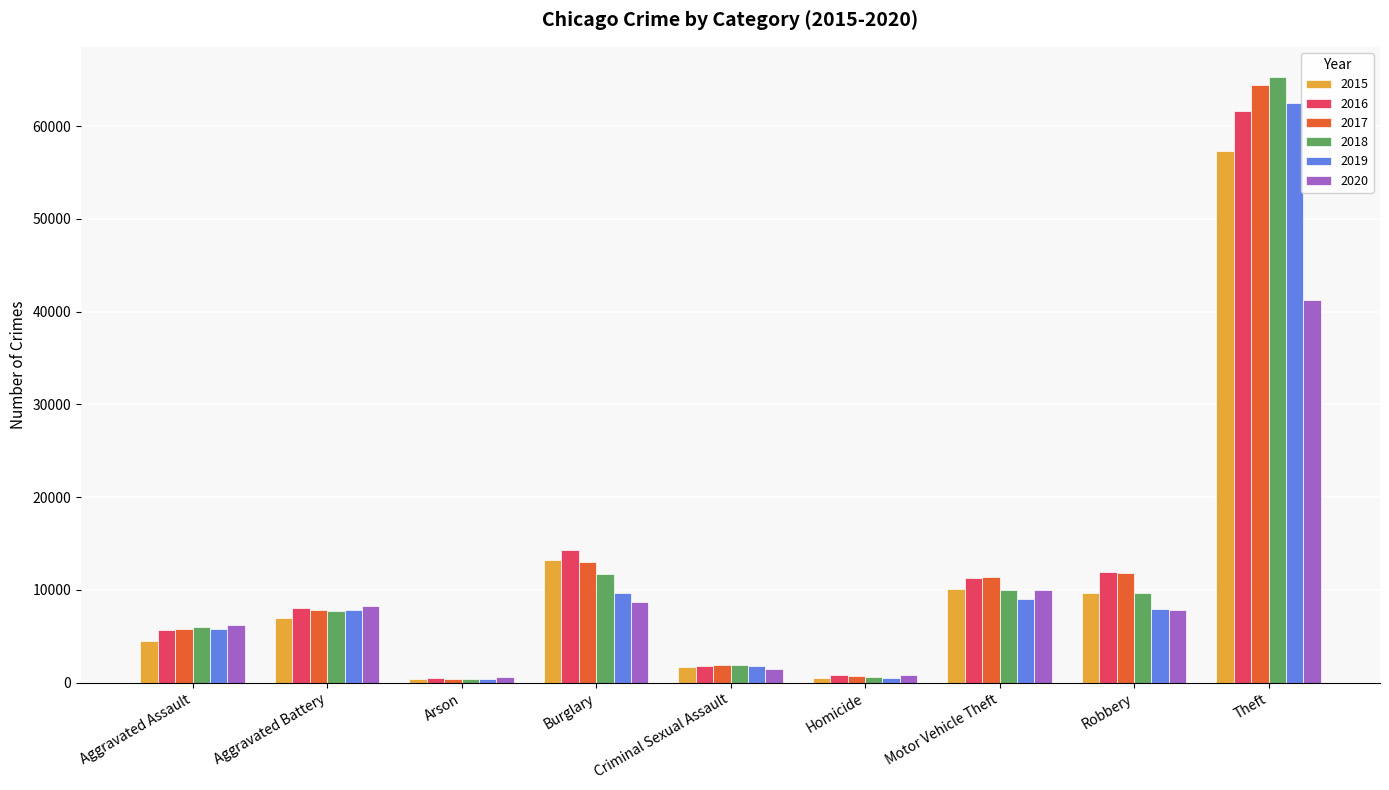

Between Aggravated Battery and Criminal Sexual Assault, which series saw the biggest shift?

2020